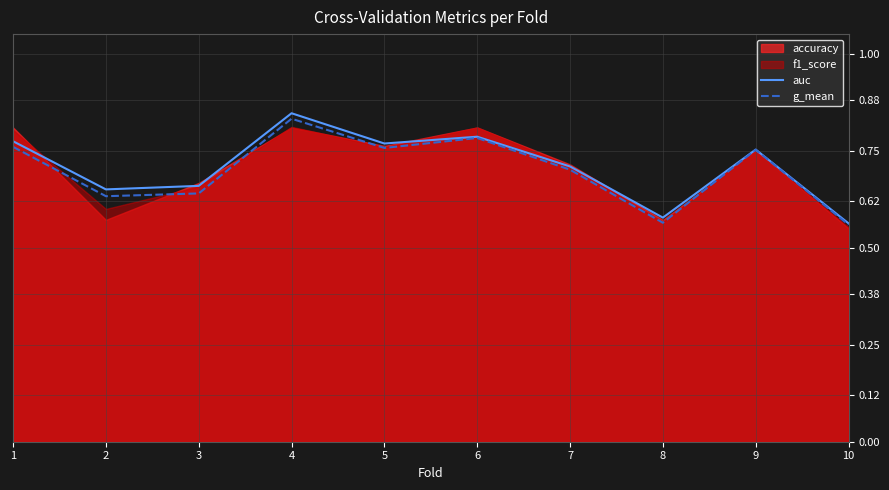

What is the difference between the second highest and minimum values in the g_mean series?

0.2